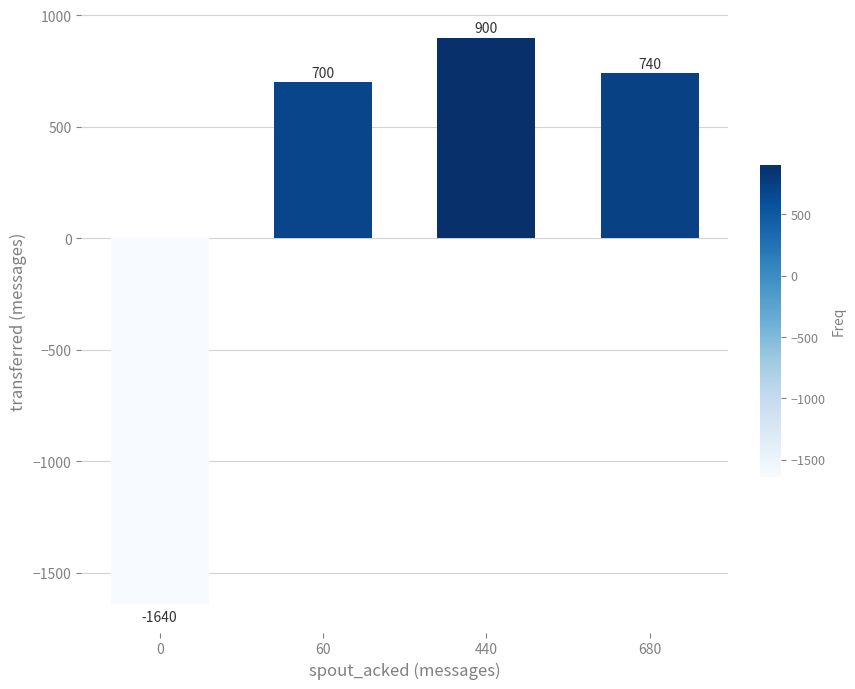

What value does the data have at 680, to the nearest 100?

700